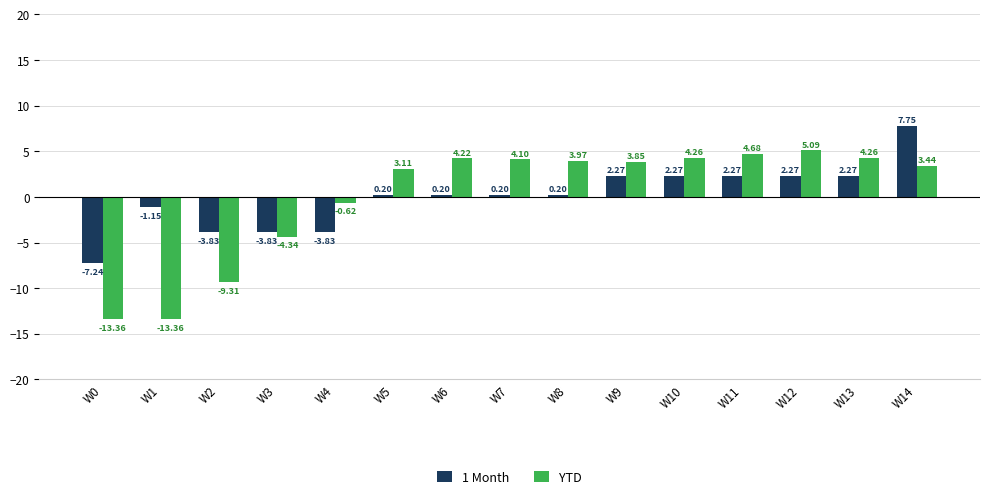

What is the difference between the YTD values at W12 and W7?

1.0